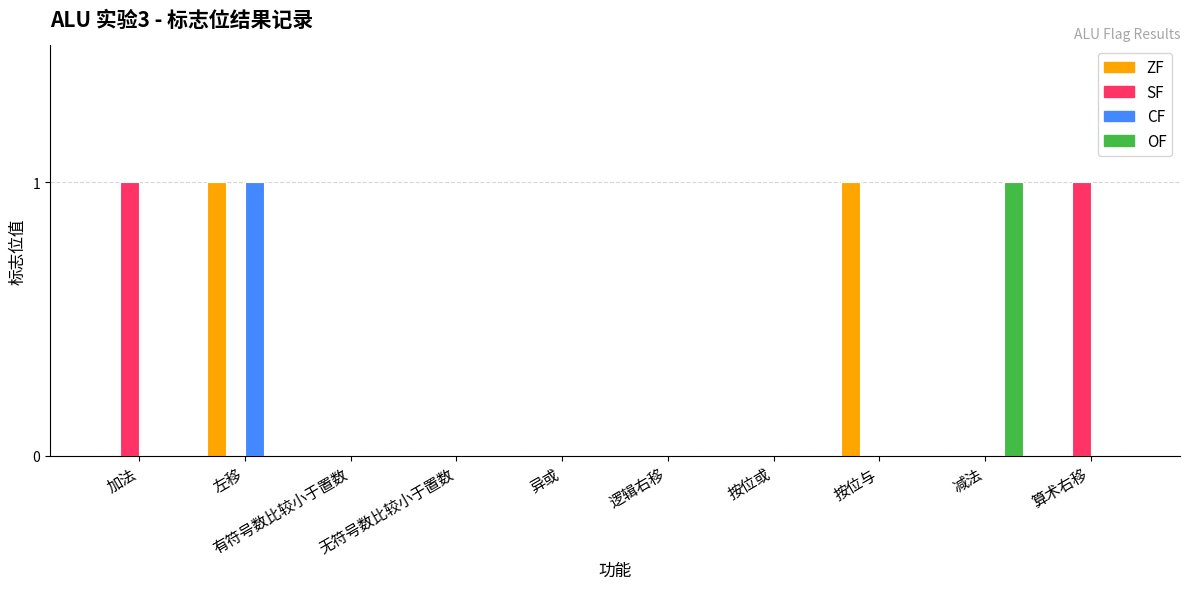

Count the number of categories in the chart.

10